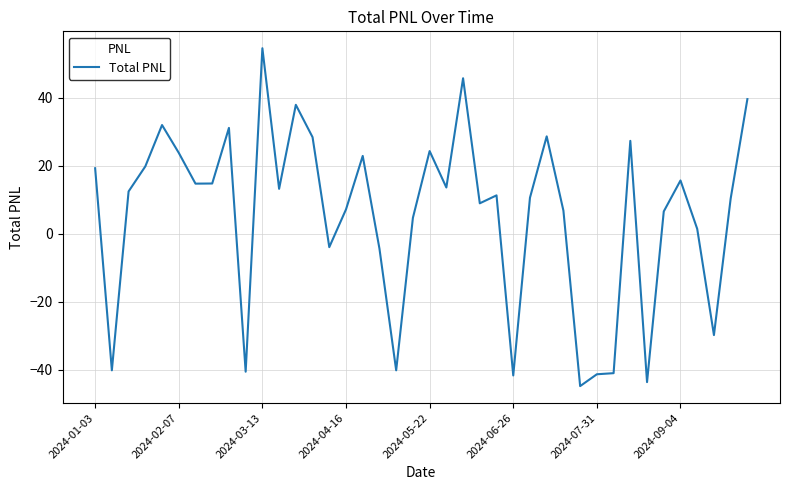

What is the sum of all values?

218.0